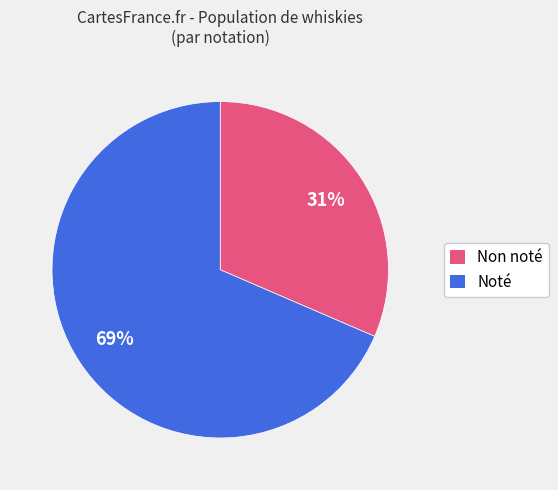

True or false: Non noté accounts for 44% of the total.

False